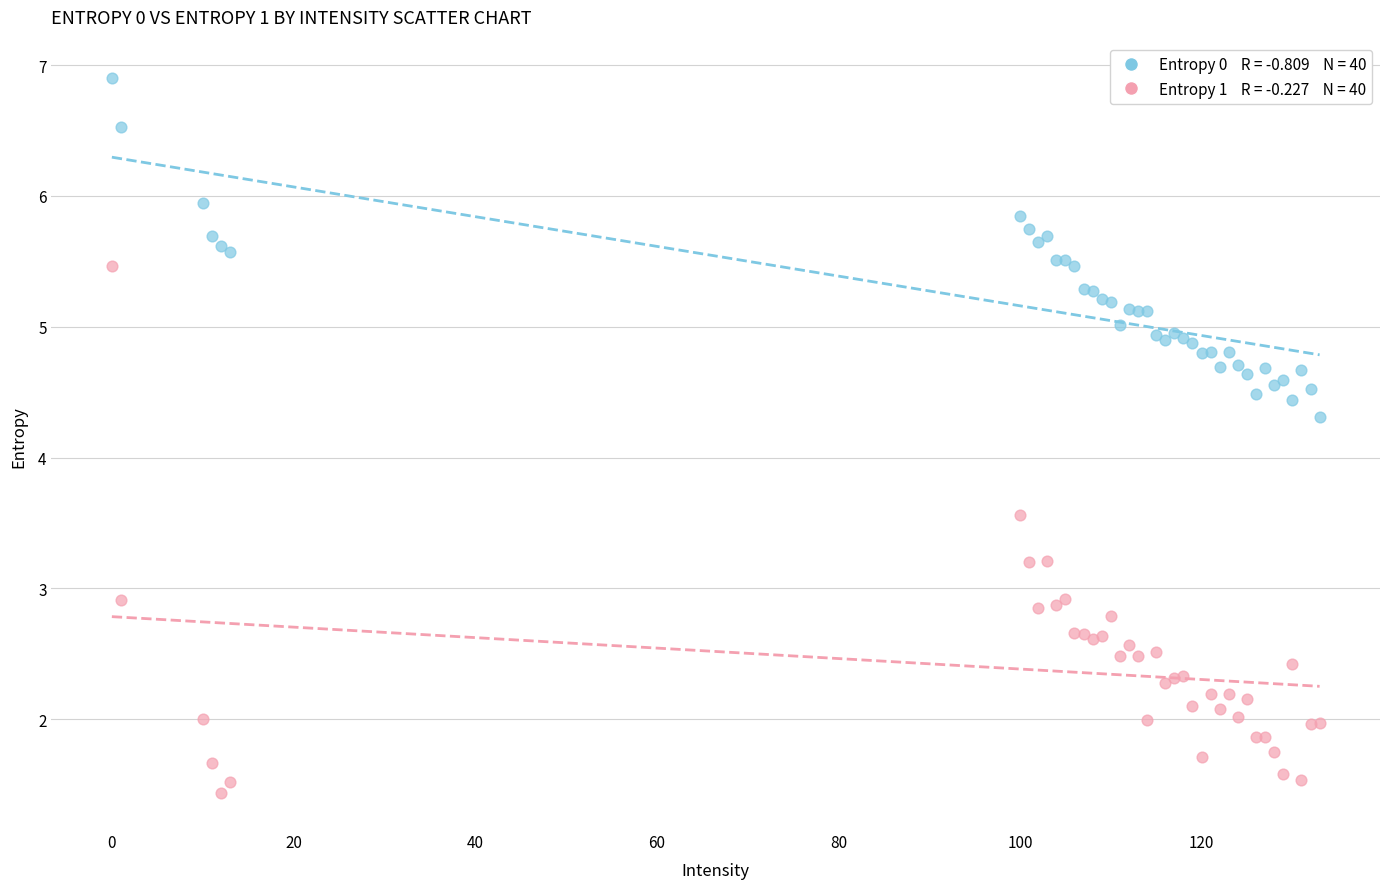

Across all series, what Y value is closest to 4?

4.3